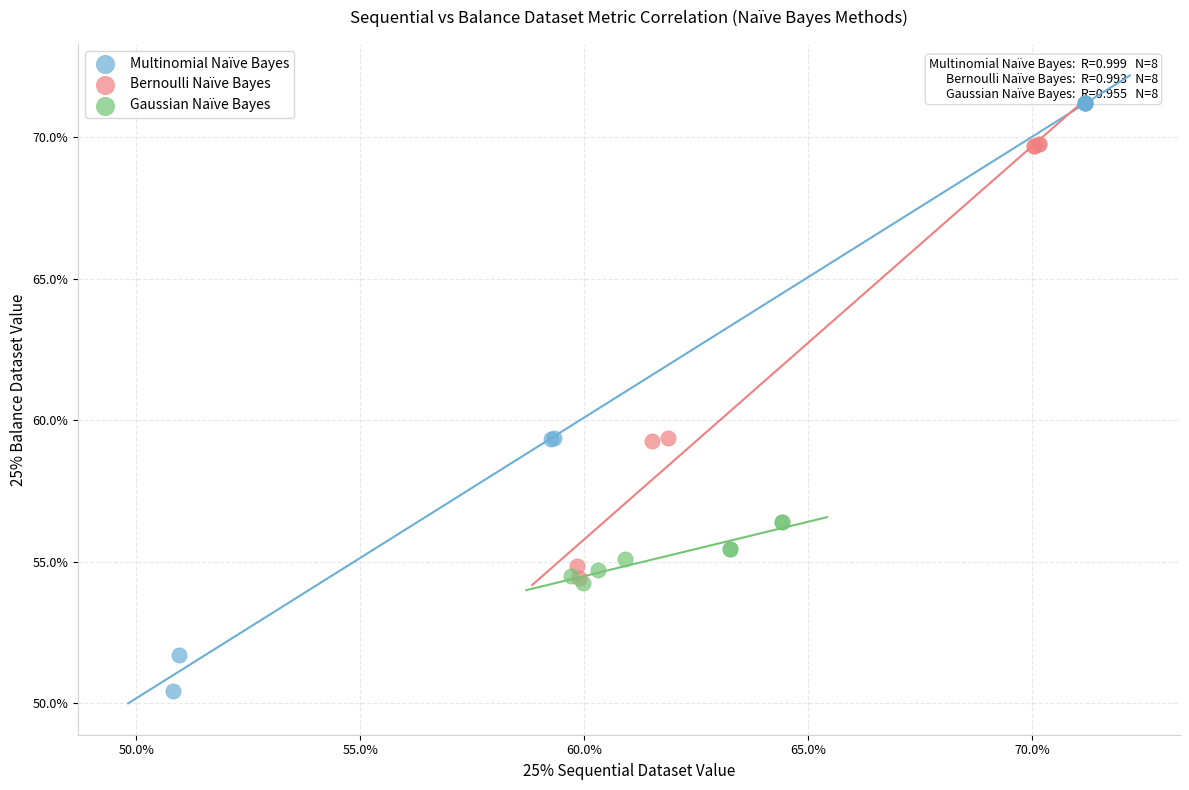

What are all the series names shown in the legend?

Multinomial Naïve Bayes, Bernoulli Naïve Bayes, Gaussian Naïve Bayes